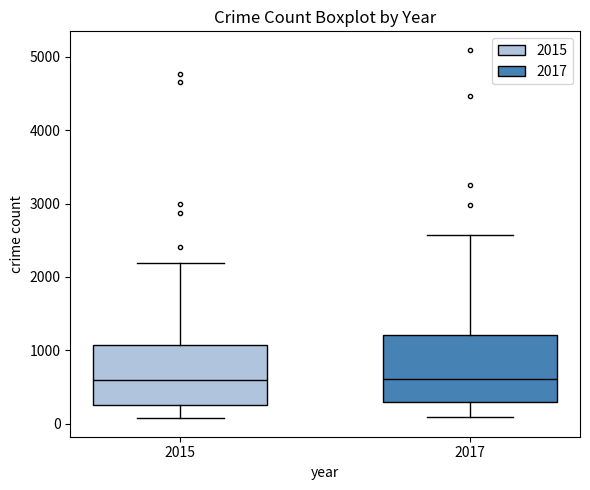

Which box is the tallest, from its lower edge to its upper edge?

2017